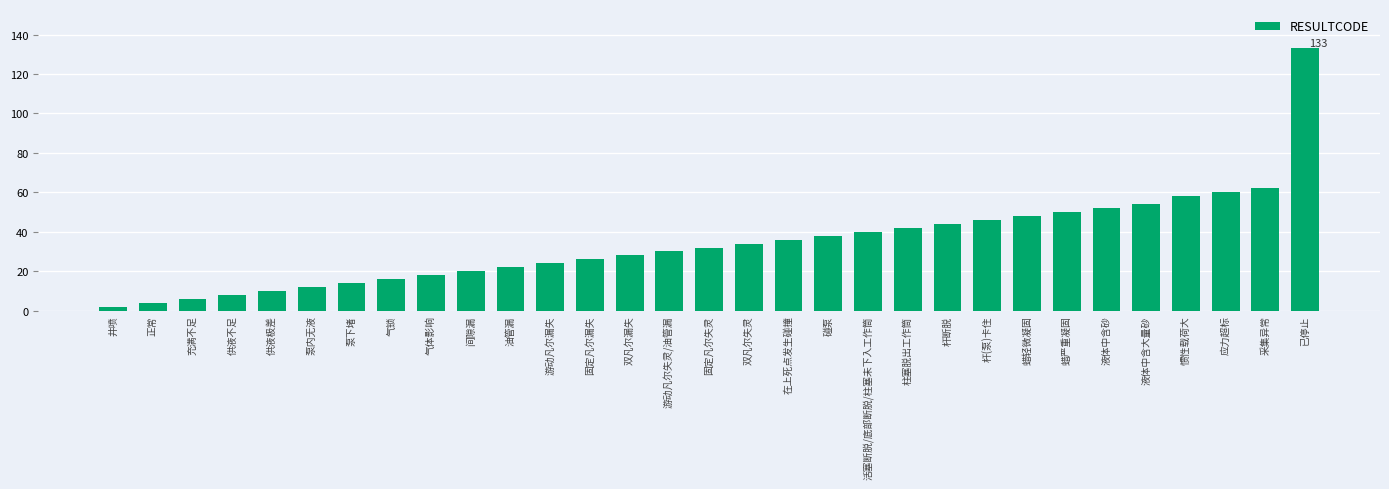

List the labels in order of value, largest first.

已停止, 采集异常, 应力超标, 惯性载荷大, 液体中含大量砂, 液体中含砂, 蜡严重凝固, 蜡轻微凝固, 杆(泵)卡住, 杆断脱, 柱塞脱出工作筒, 活塞断脱/底部断脱/柱塞未下入工作筒, 碰泵, 在上死点发生碰撞, 双凡尔失灵, 固定凡尔失灵, 游动凡尔失灵/油管漏, 双凡尔漏失, 固定凡尔漏失, 游动凡尔漏失, 油管漏, 间隙漏, 气体影响, 气锁, 泵下堵, 泵内无液, 供液极差, 供液不足, 充满不足, 正常, 井喷